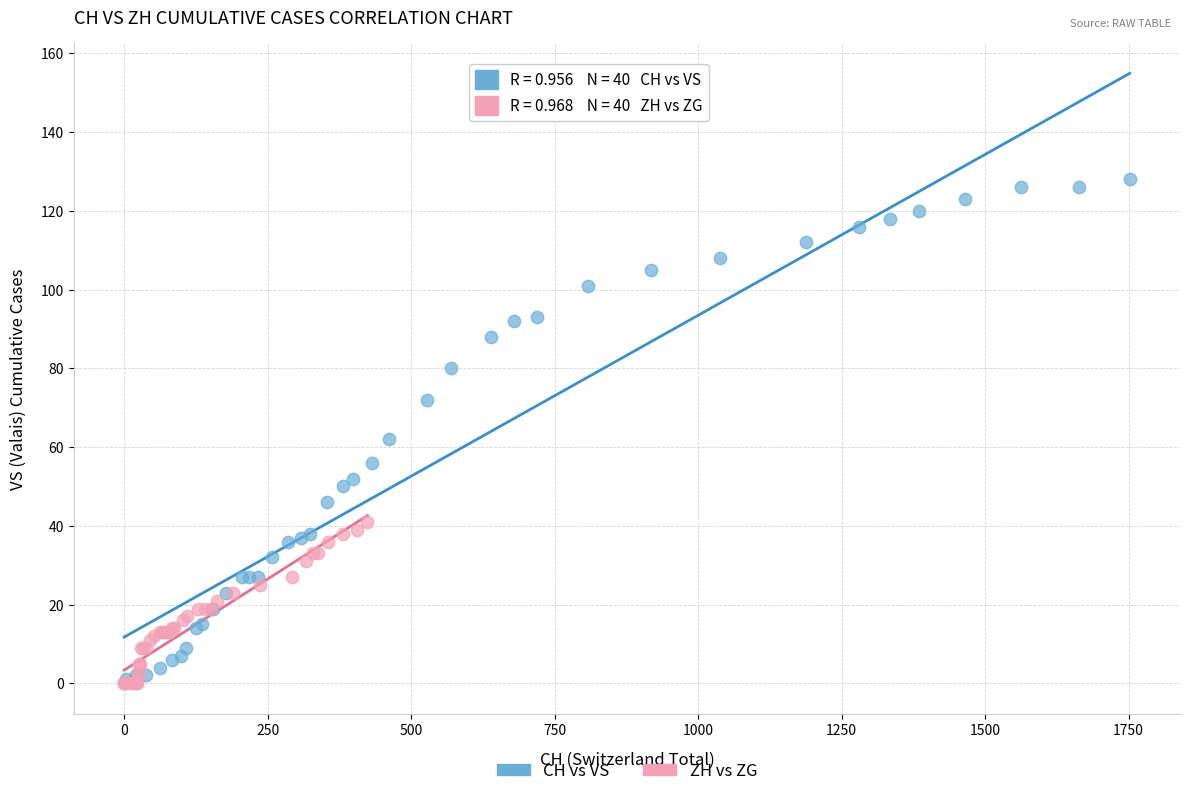

Which series has the largest Y range (max minus min)?

CH vs VS